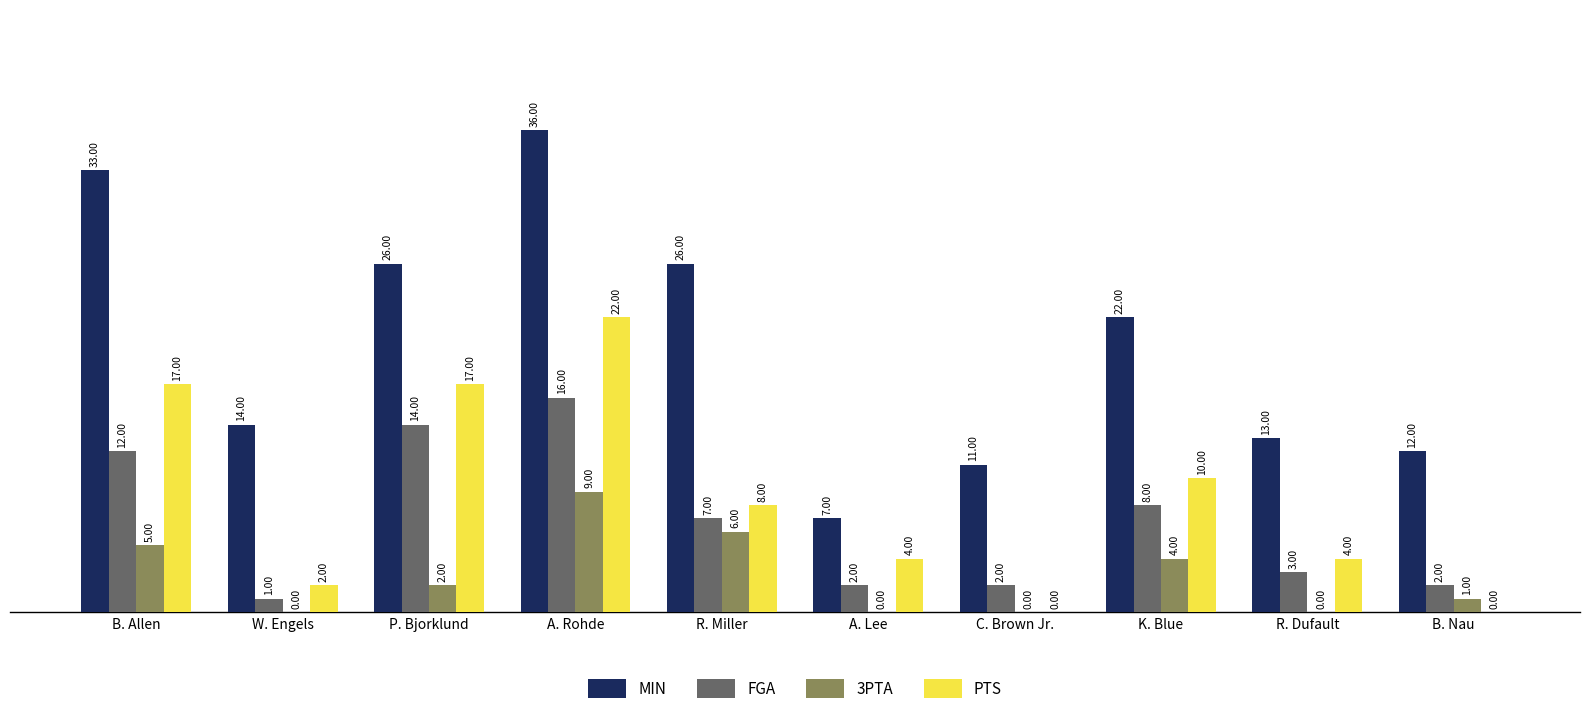

Read the FGA value at B. Nau.

2